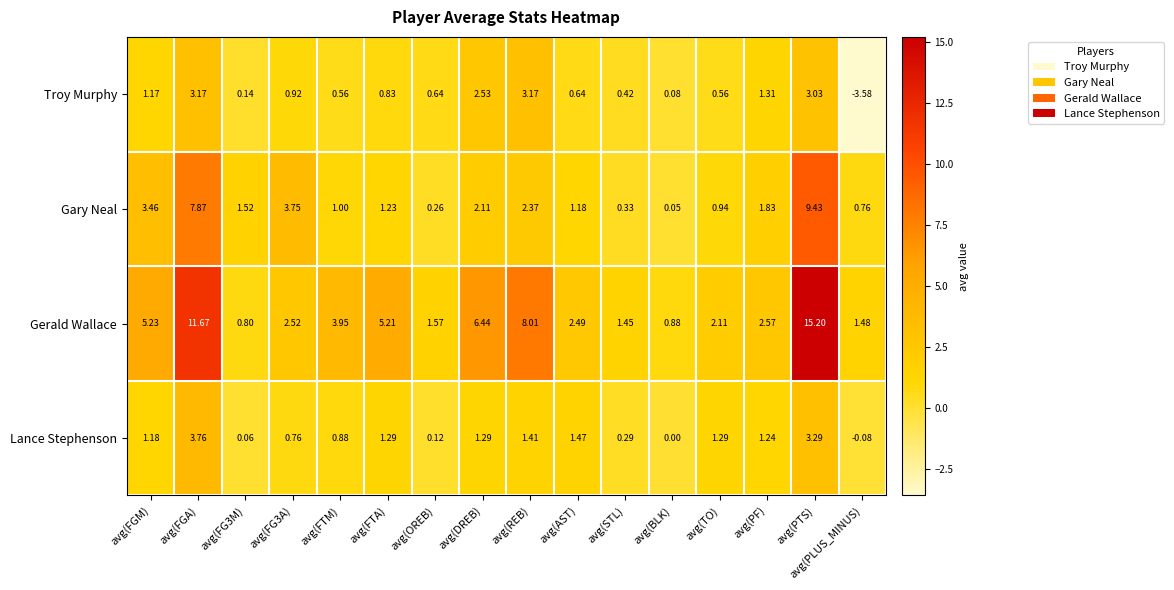

Which category has the lowest value across all series?

avg(PLUS_MINUS)